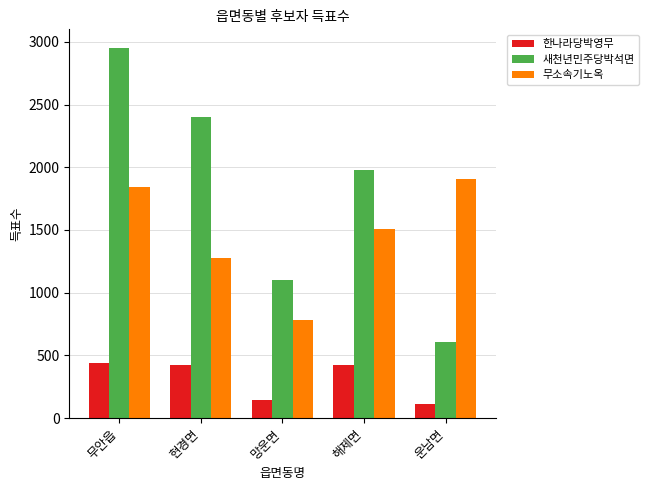

How many groups of bars are there?

5